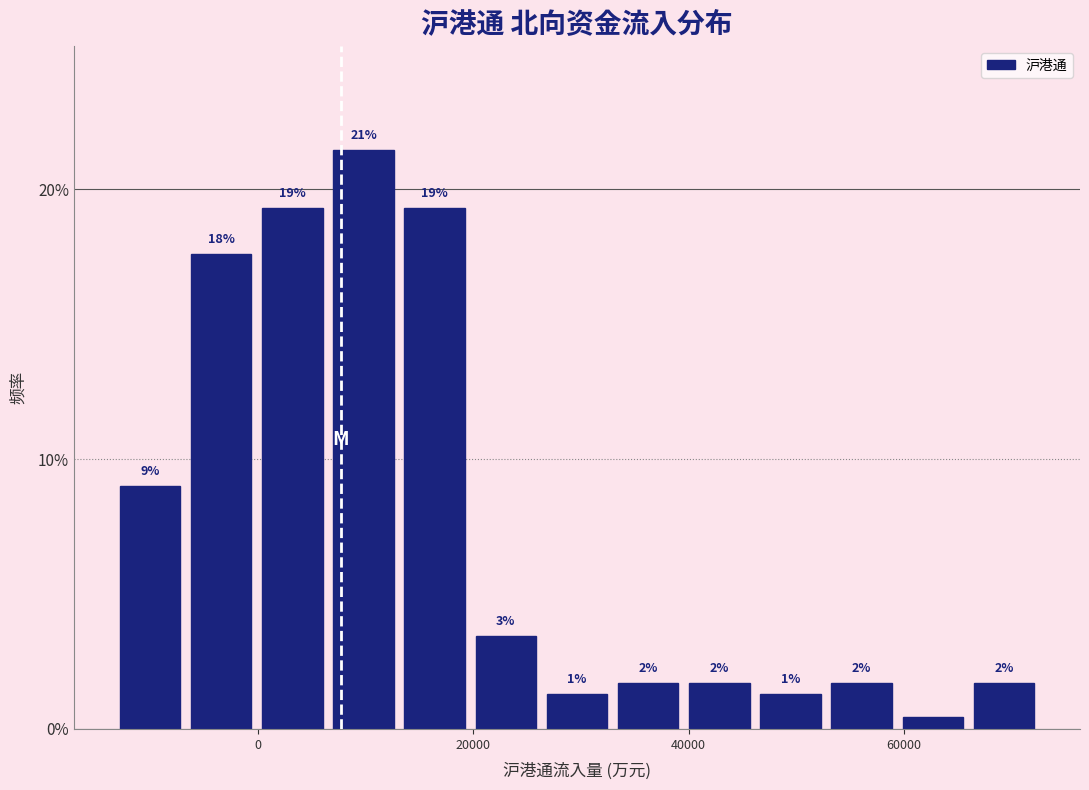

Read against the x-axis, roughly where is the centre of the tallest bar?

10000